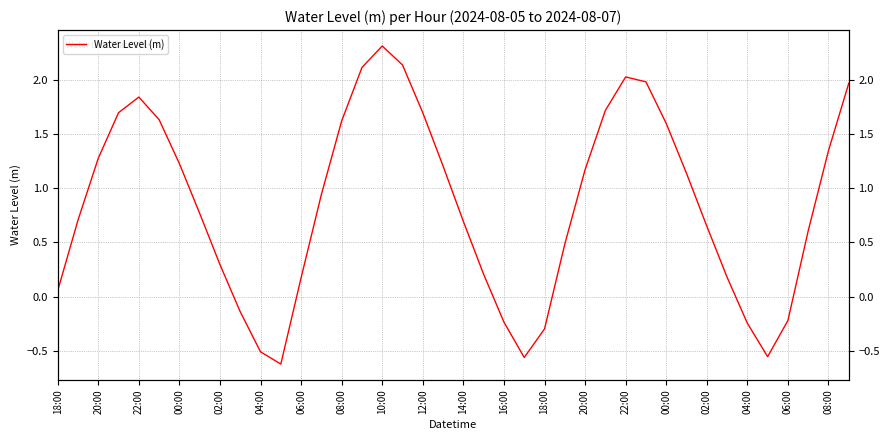

Reading left to right, list all the values displayed in this chart.

0.1	0.7	1.3	1.7	1.8	1.6	1.2	0.8	0.3	-0.1	-0.5	-0.6	0.2	0.9	1.6	2.1	2.3	2.1	1.7	1.2	0.7	0.2	-0.2	-0.6	-0.3	0.5	1.2	1.7	2.0	2.0	1.6	1.1	0.7	0.2	-0.2	-0.6	-0.2	0.6	1.3	2.0